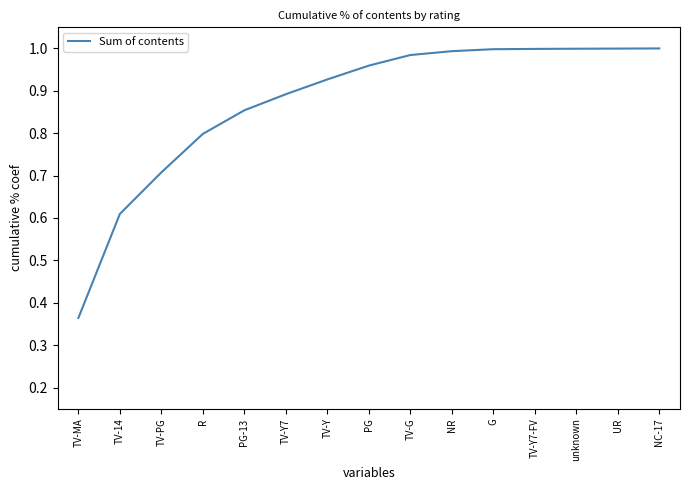

Does the chart have visible grid lines?

No